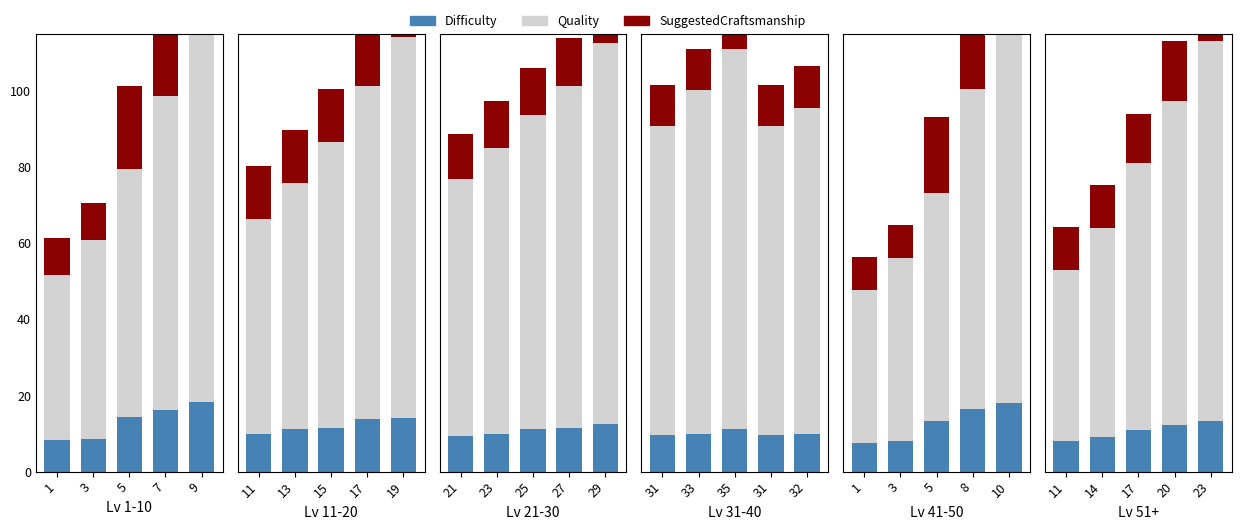

What is the highest value of the Quality series?

100.0